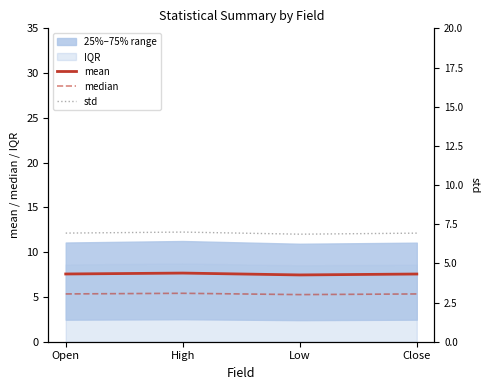

What is the total value across all series at High?

20.1